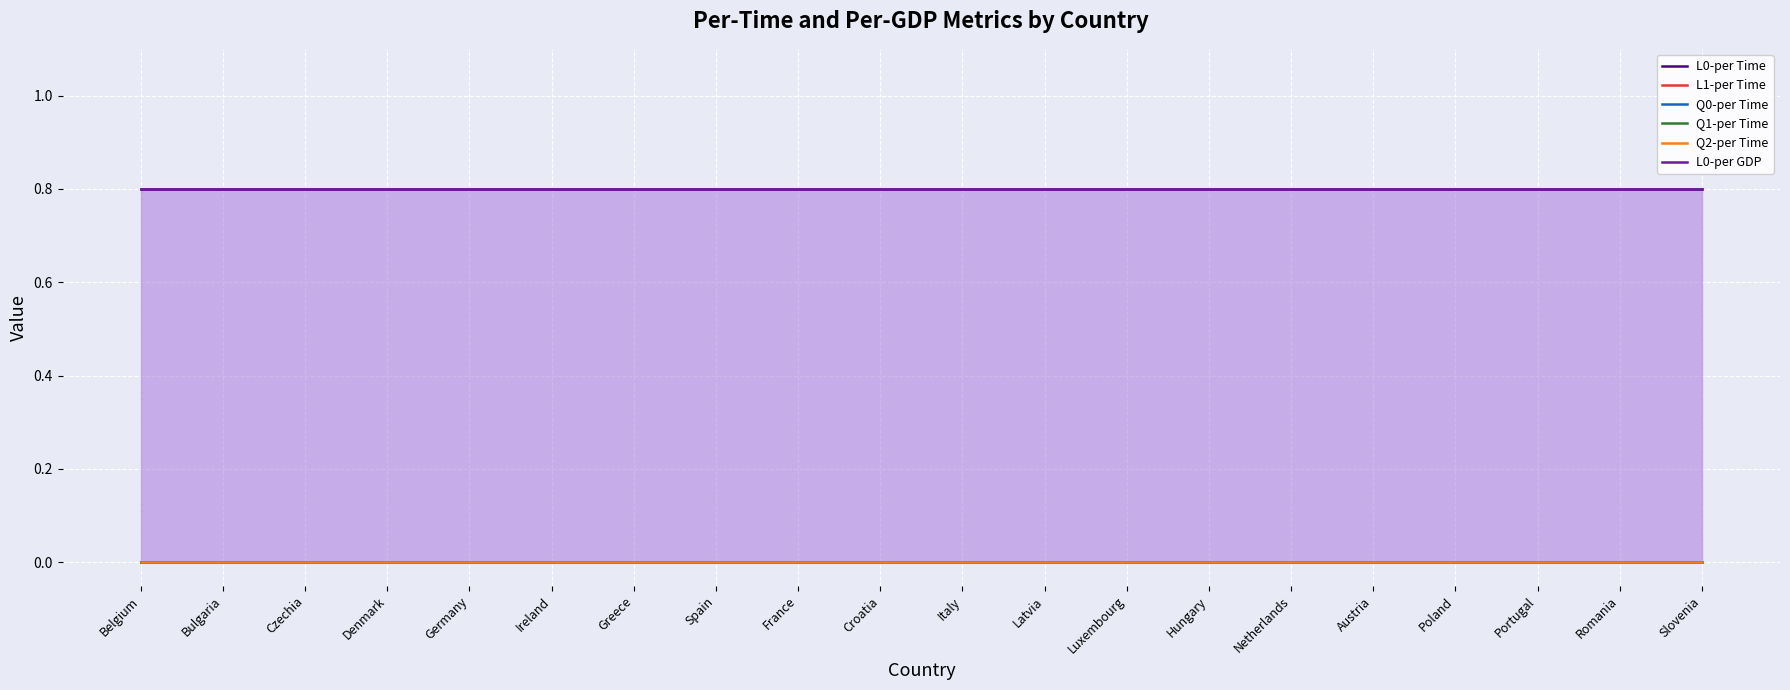

What is the highest value of the L0-per GDP series?

0.8